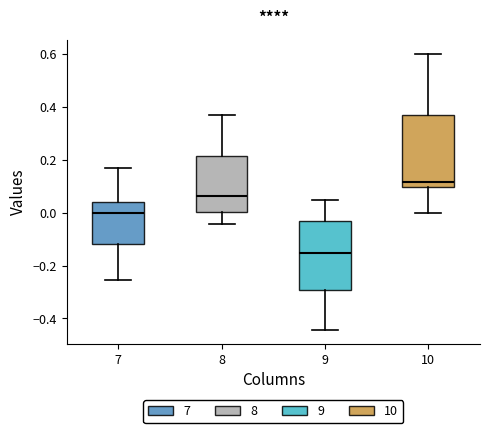

Reading left to right, read every box against the y-axis: the position of its median line, the range the box covers, and the ends of its whiskers. The values are not printed on the chart, so give them approximately, as read against the axis.

7: median 0.00, box -0.12 to 0.04, whiskers -0.26 to 0.16
8: median 0.06, box 0.00 to 0.22, whiskers -0.04 to 0.38
9: median -0.16, box -0.30 to -0.04, whiskers -0.44 to 0.04
10: median 0.12, box 0.10 to 0.36, whiskers 0.00 to 0.60